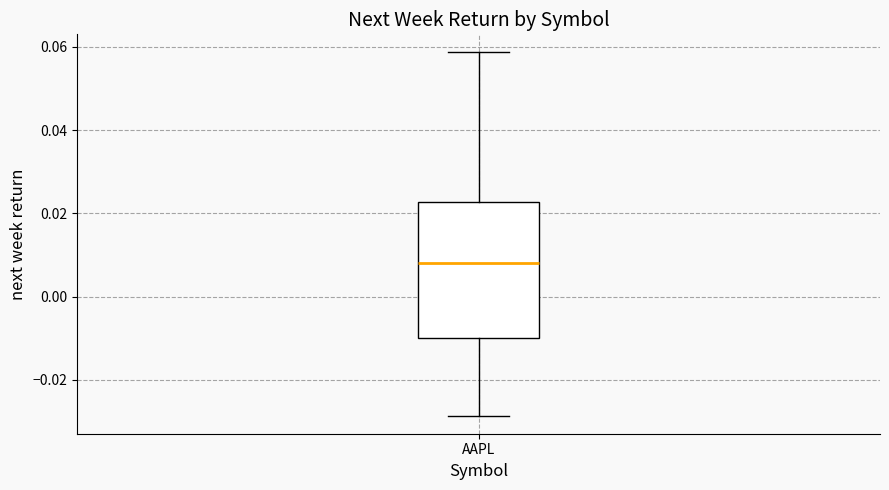

Read this box plot against the y-axis: the position of the median line, the range covered by the box, and the ends of both whiskers. The values are not printed on the chart, so give them approximately, as read against the axis.

median 0.008, box -0.010 to 0.022, whiskers -0.028 to 0.058